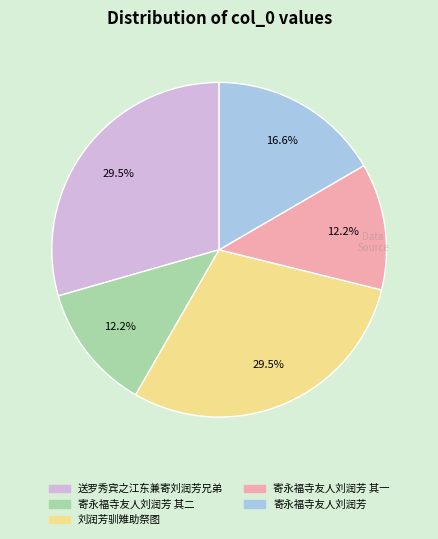

Does any single category account for the majority?

No